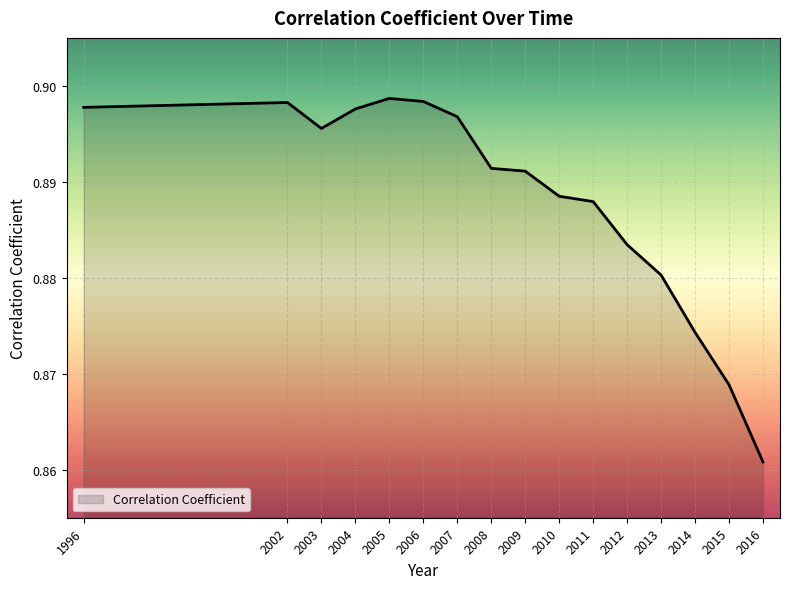

Between 2012 and 2007, which is larger?

2007